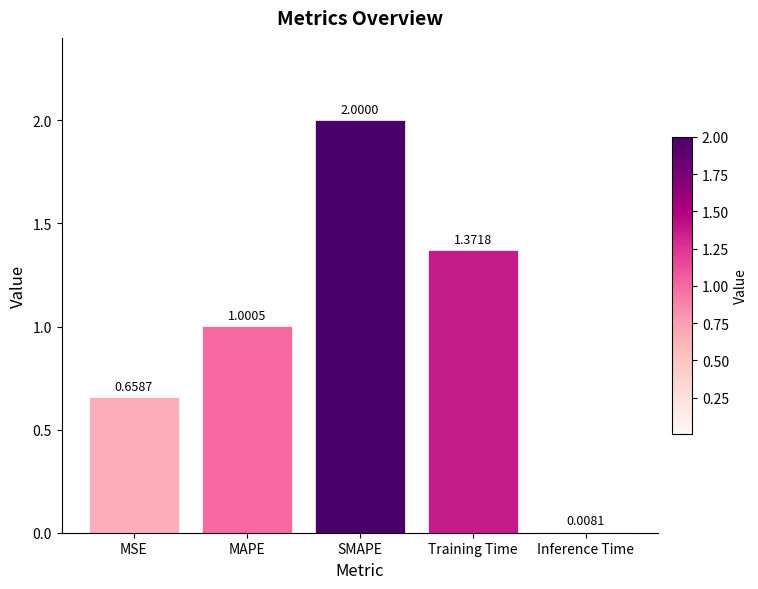

What is the maximum value shown in the chart?

2.0